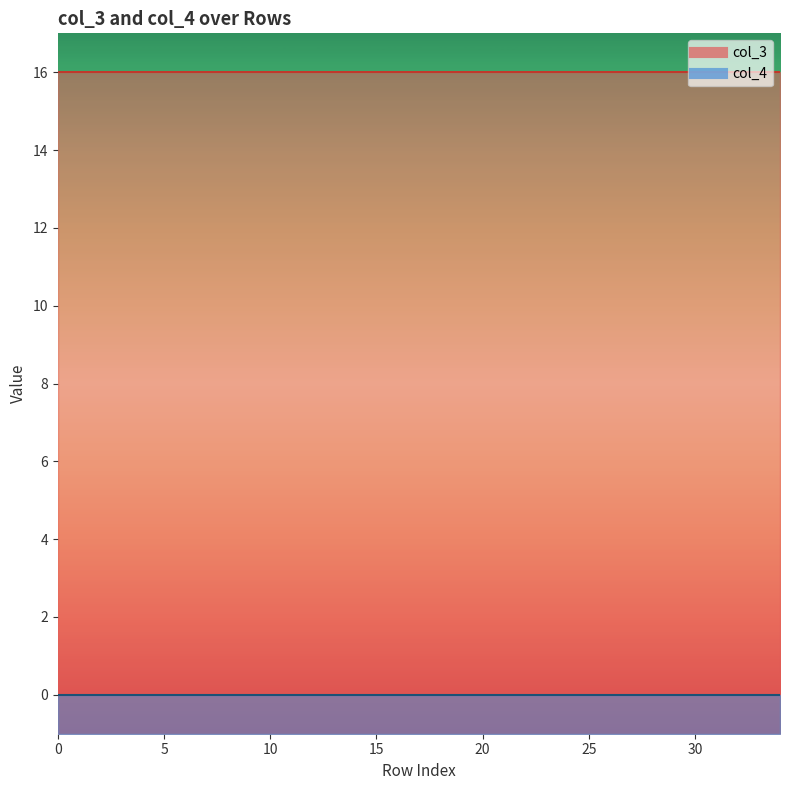

Is it true that col_3 equals 7 at 15?

False